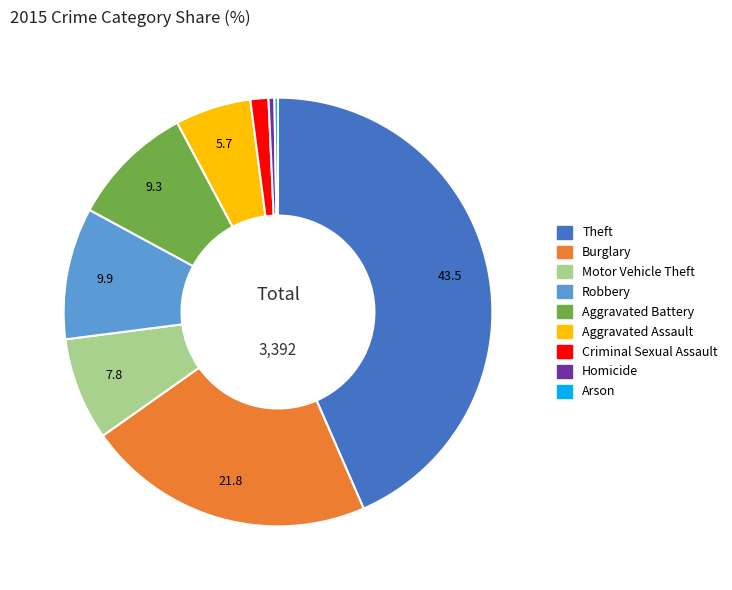

What is the ratio of the value at Aggravated Assault to the value at Criminal Sexual Assault?

4.2